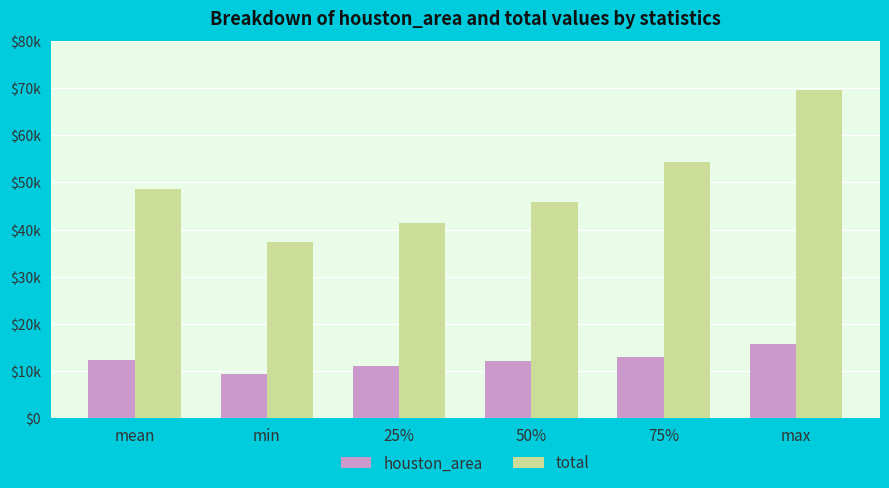

At how many categories does at least one series exceed 32093?

6